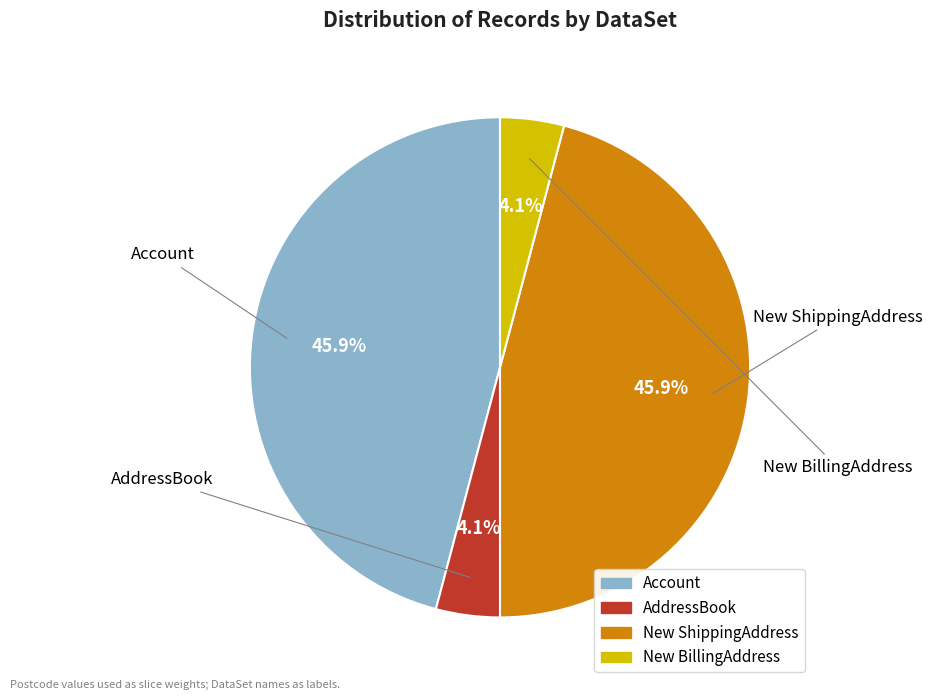

True or false: AddressBook accounts for 4% of the total.

True